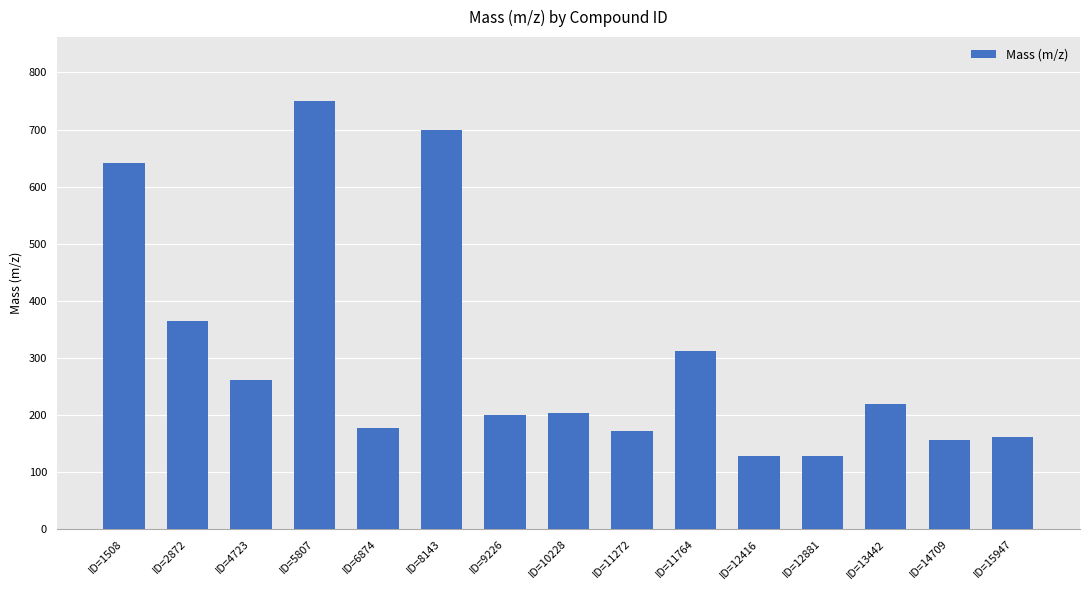

At which label does the data first exceed 204?

ID=1508